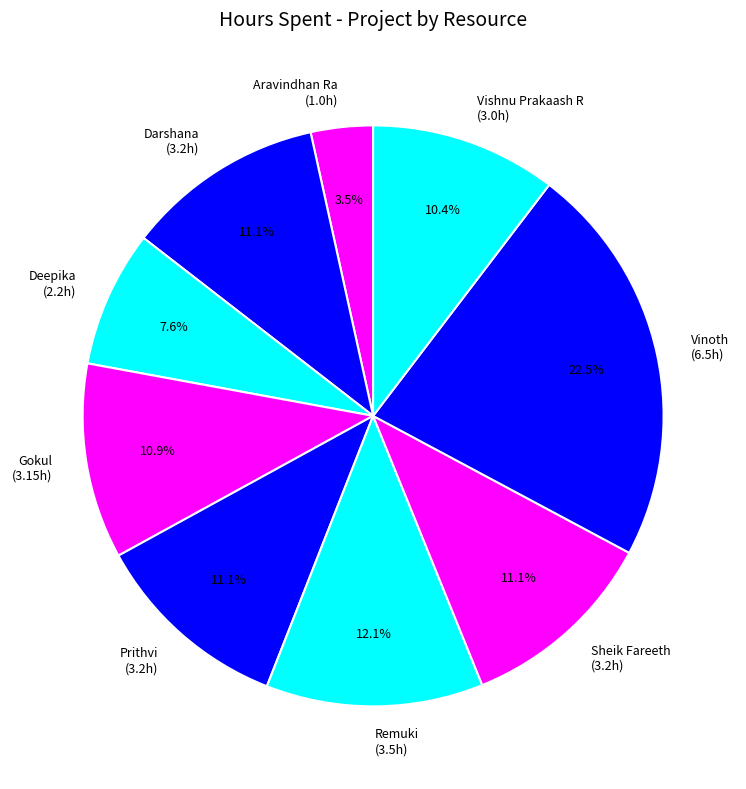

To the nearest percent, what percentage of the pie is Deepika?

8%